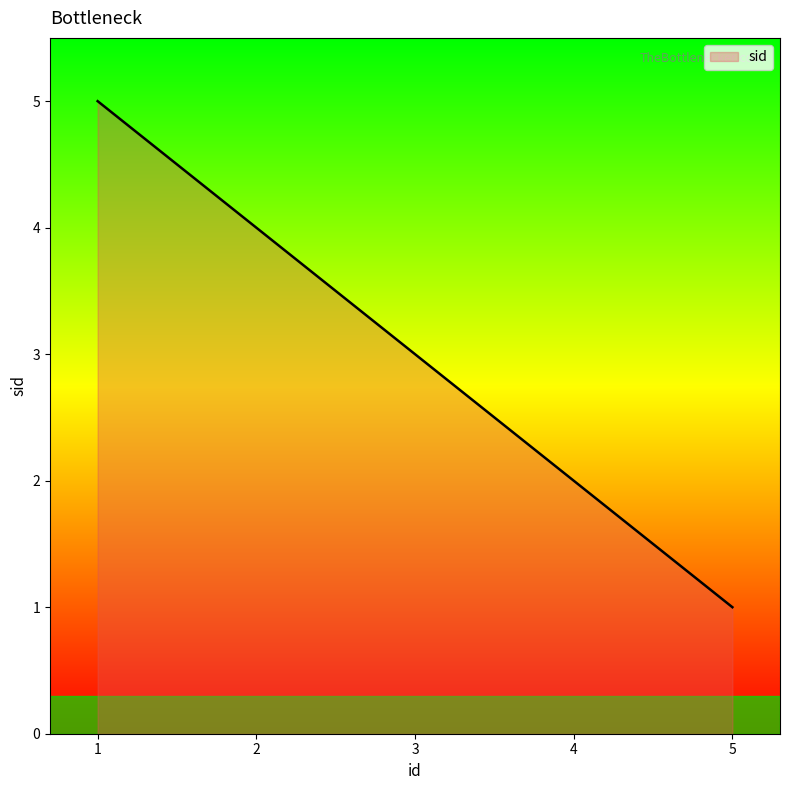

Reading left to right, extract all data points from this chart.

5	4	3	2	1